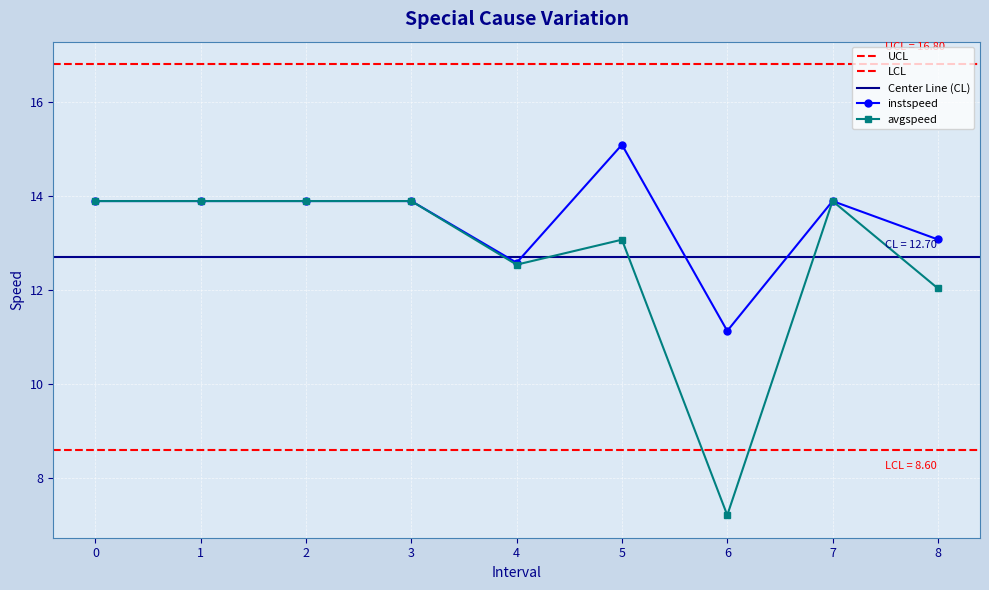

The value of instspeed at 6 is 11.1. True or false?

True